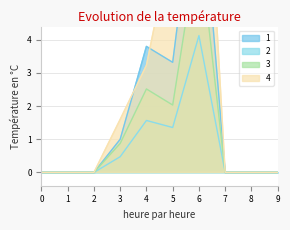

Which series changed the most between 0 and 2?

1